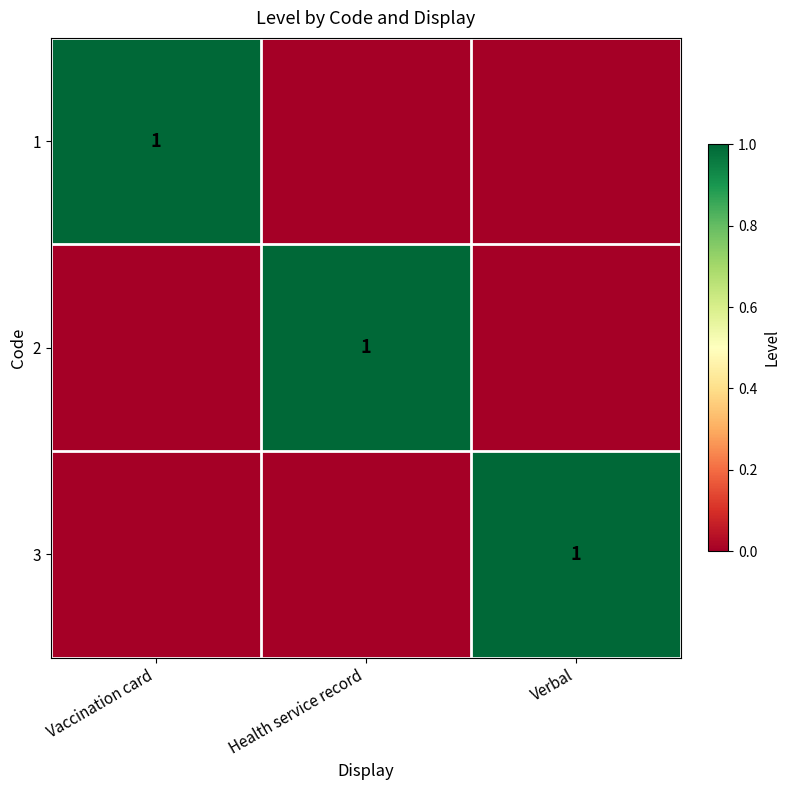

The 1 series shows 1 at Vaccination card. True or false?

True